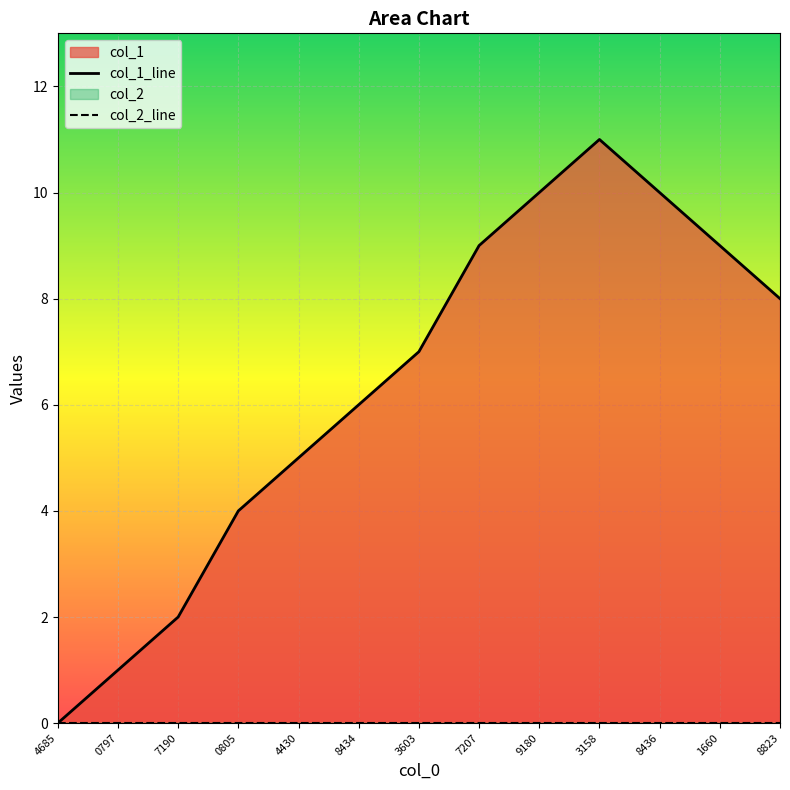

Between 0797 and 1660, which is larger?

1660